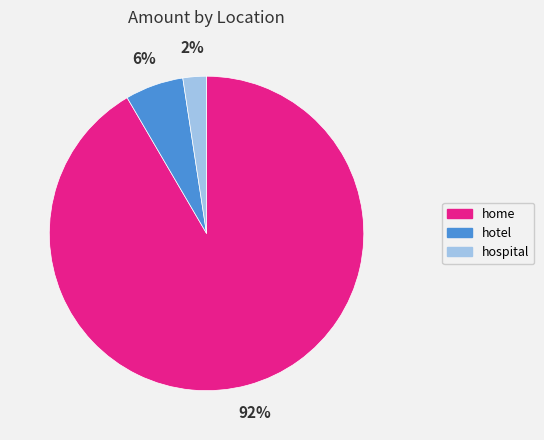

Combined, do hospital and home account for over 50%?

Yes